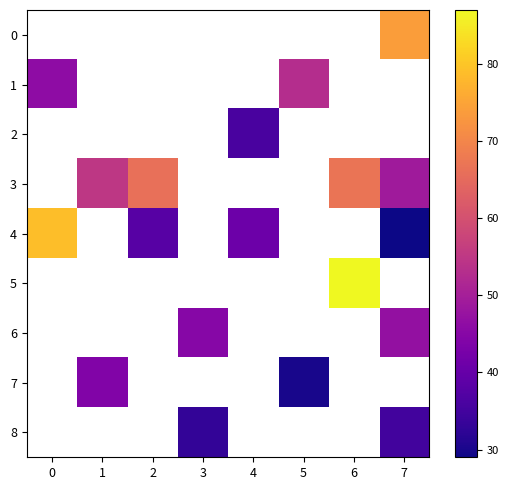

True or false: row_7 has a value of 62.9 at 1.

False